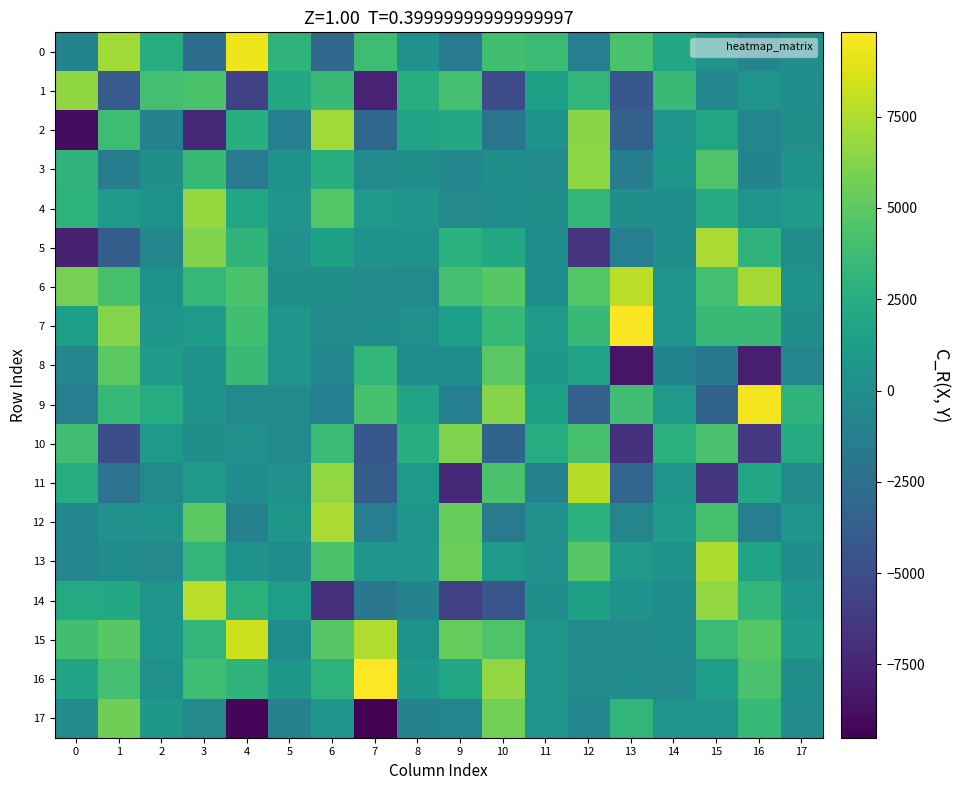

Which category has the lowest value across all series?

7